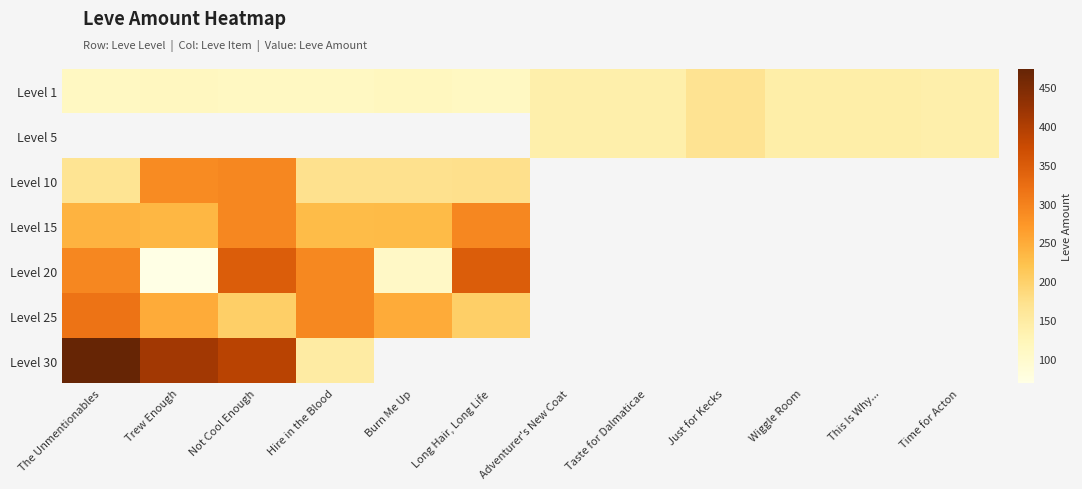

Which label corresponds to the largest value in the chart?

The Unmentionables